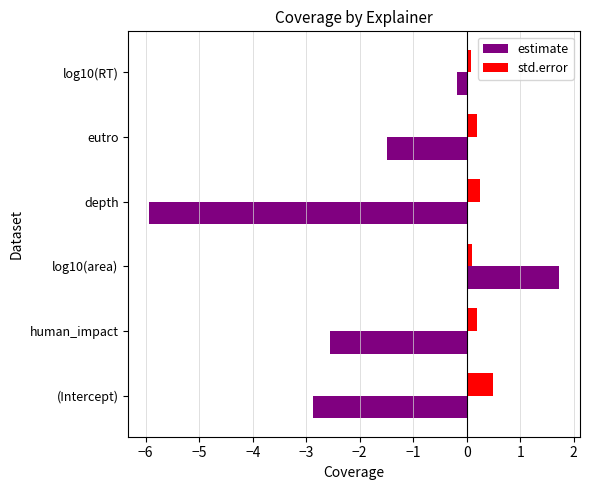

What is the maximum value for std.error?

0.5